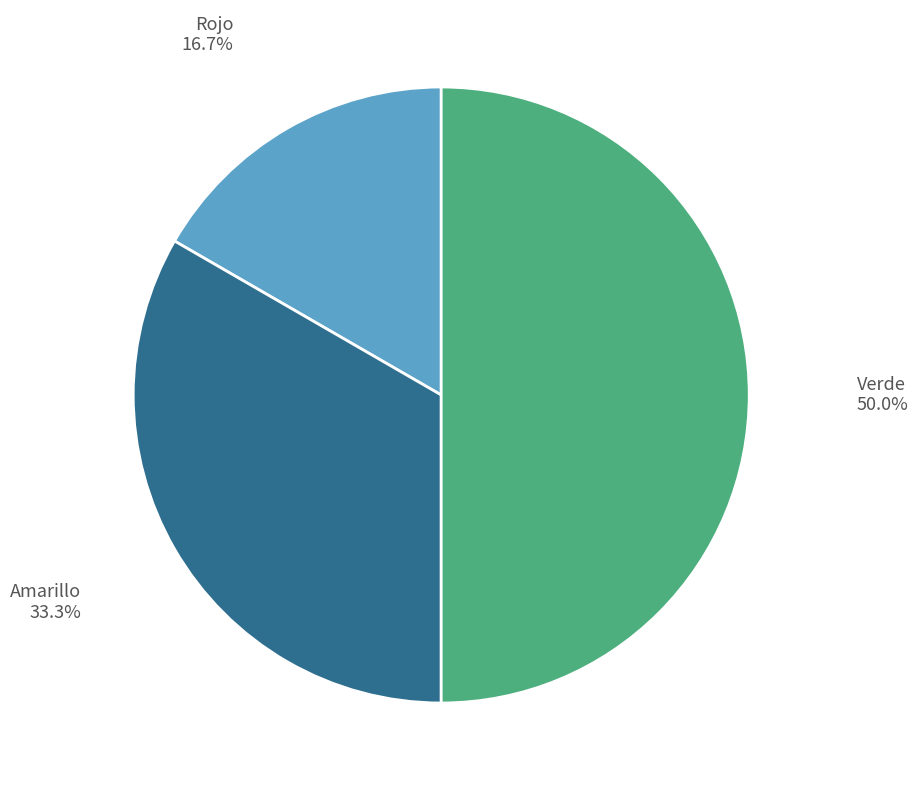

To the nearest percent, what is the difference between the largest and smallest slice percentages?

33%